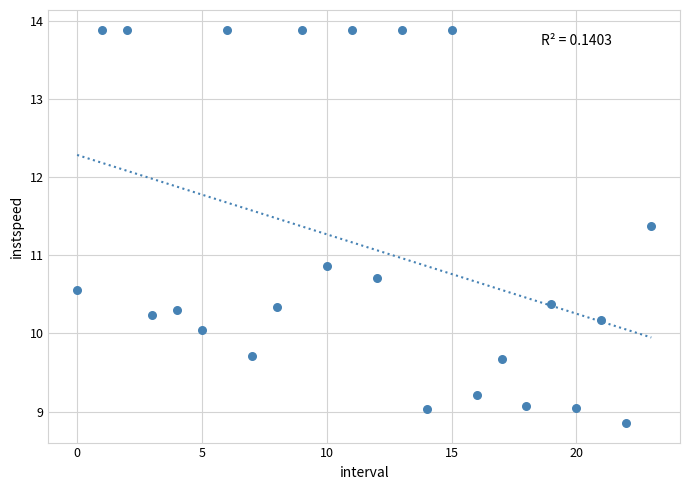

What Y value in the scatter plot is closest to 11?

10.9